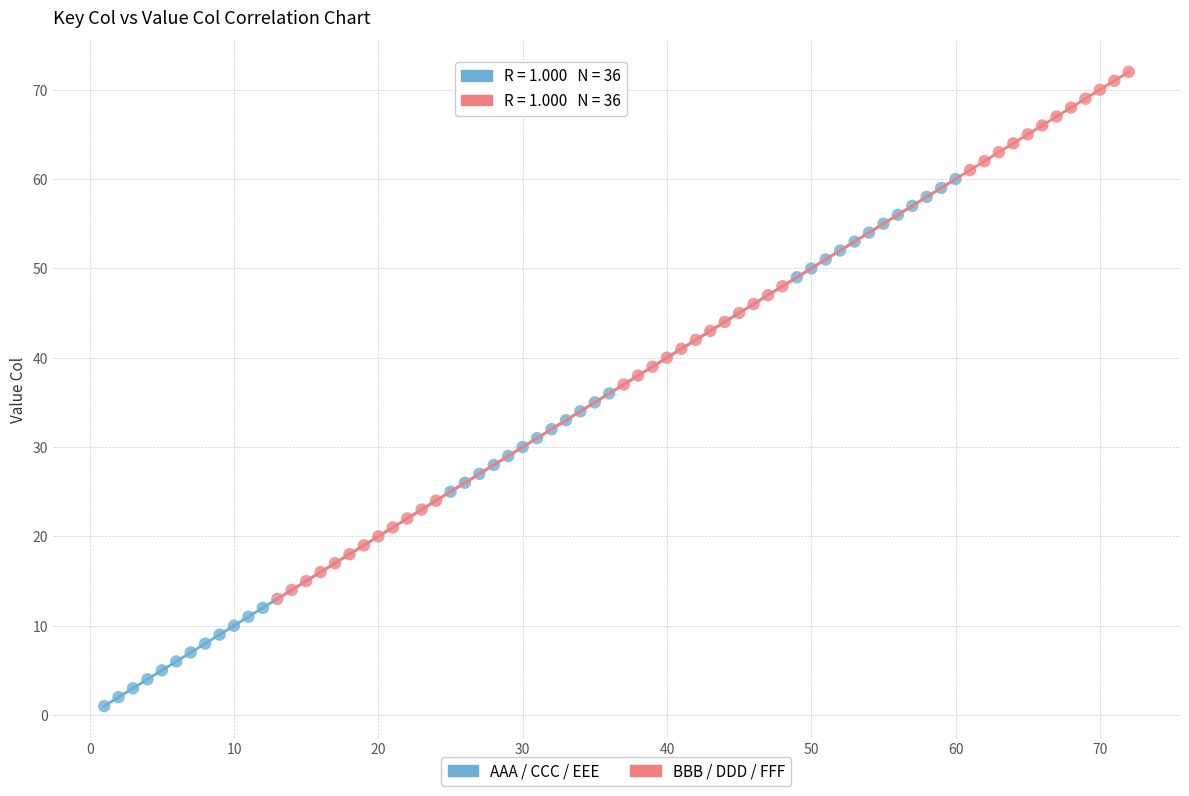

Which series contains the highest Y value?

BBB / DDD / FFF